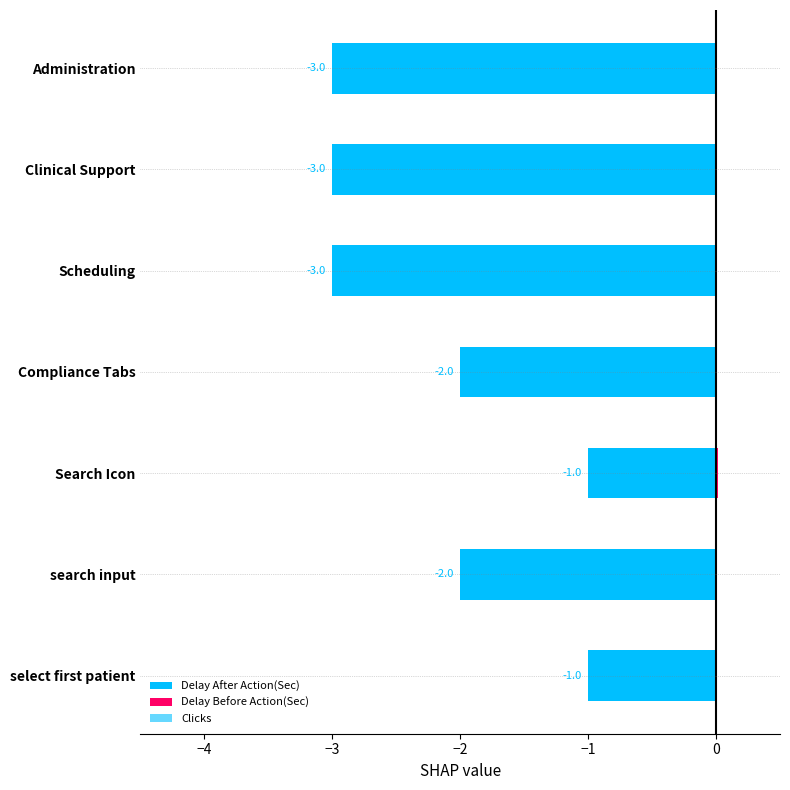

Reading left to right, what are all the values shown in this chart?

Delay After Action(Sec): -3.0	-3.0	-3.0	-2.0	-1.0	-2.0	-1.0
Delay Before Action(Sec): 0.0	0.0	0.0	0.0	0.0	0.0	0.0
Clicks: 0.2	0.2	0.2	0.2	0.2	0.2	0.2